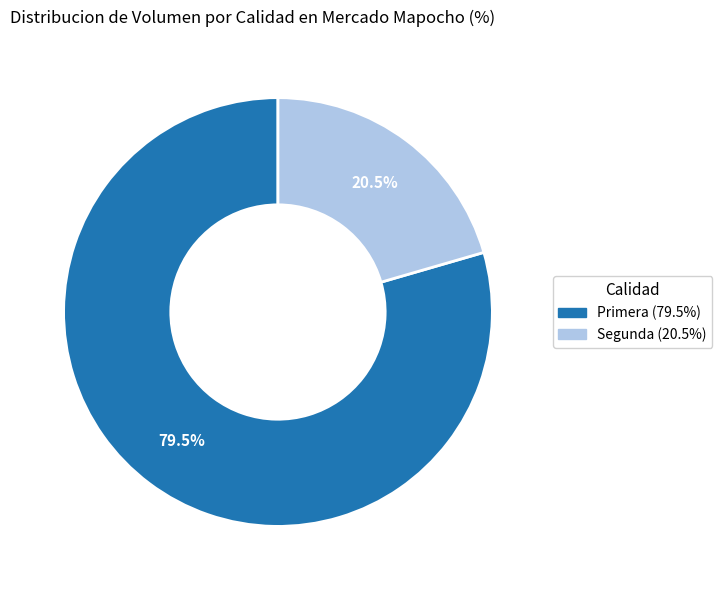

Rank the categories by value from lowest to highest.

Segunda, Primera